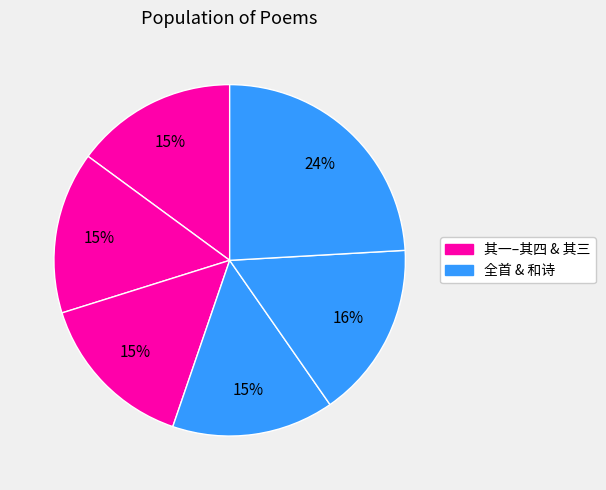

Count the number of slices in the pie.

6